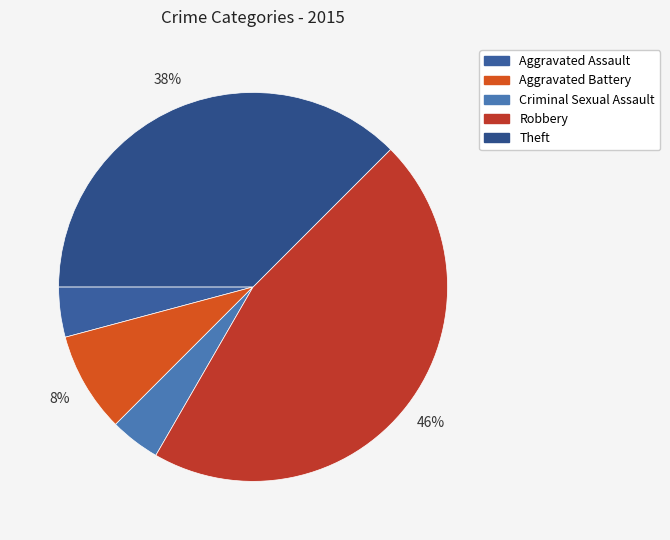

How many slices are in this pie chart?

5